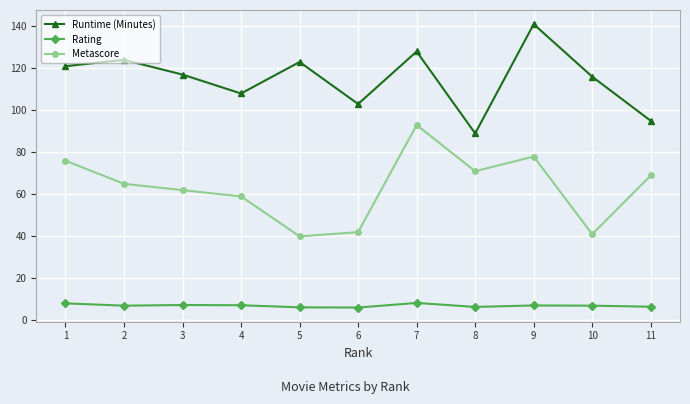

What is the difference between the maximum and minimum values in the Metascore series?

53.0